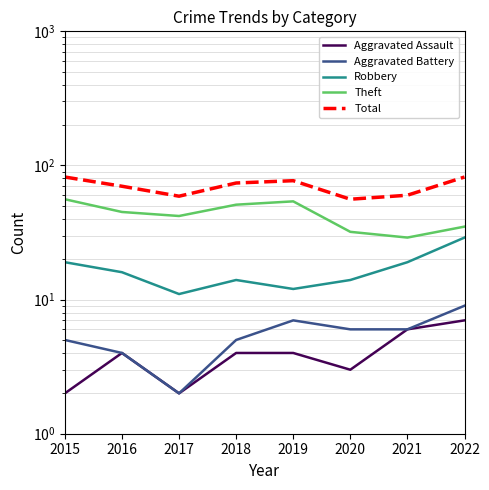

List the series in order of their peak value, lowest first.

Aggravated Assault, Aggravated Battery, Robbery, Theft, Total